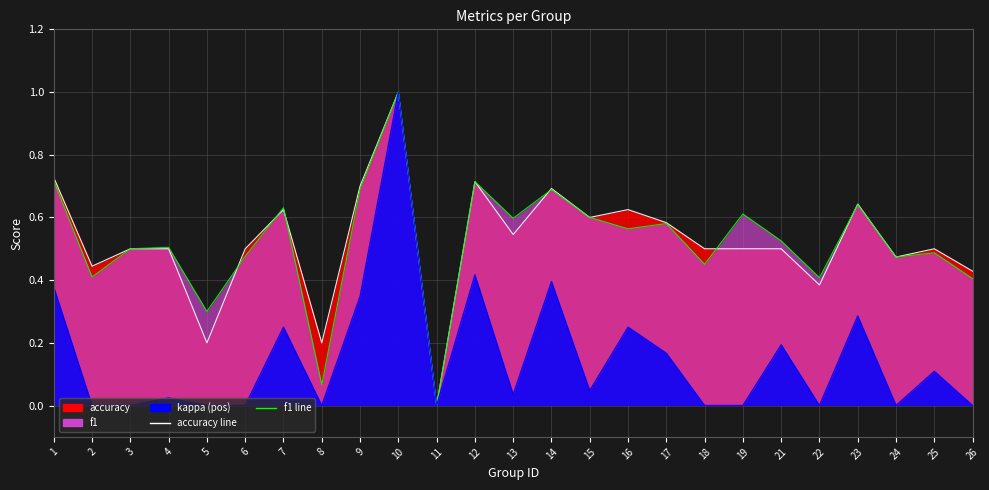

Which series has the largest total across all categories?

accuracy